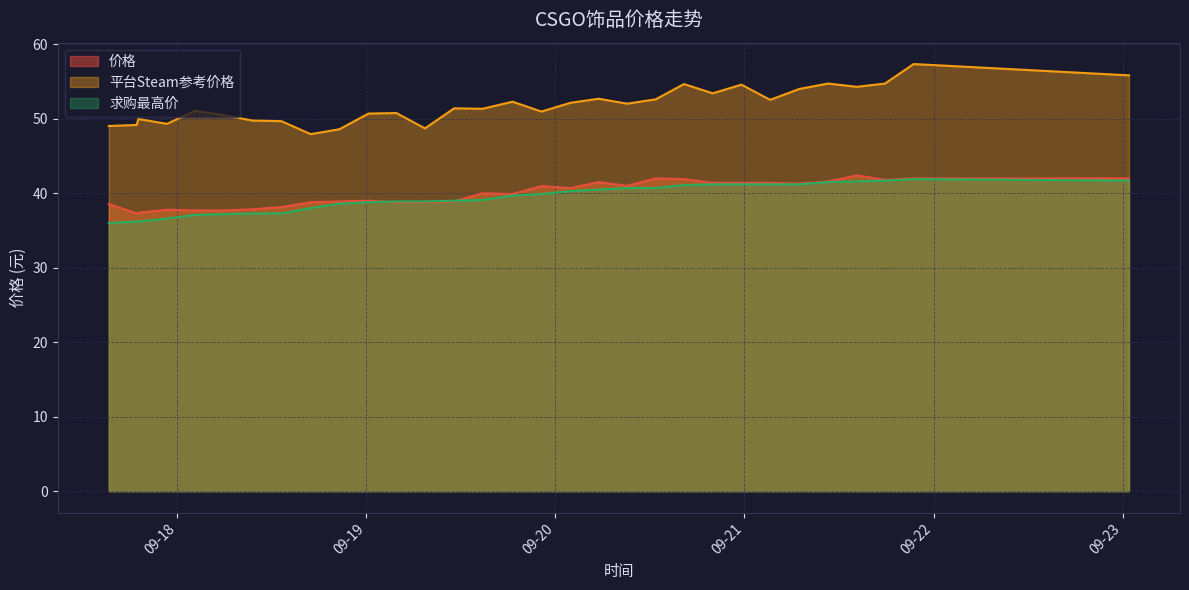

How many lines are shown in the chart?

3